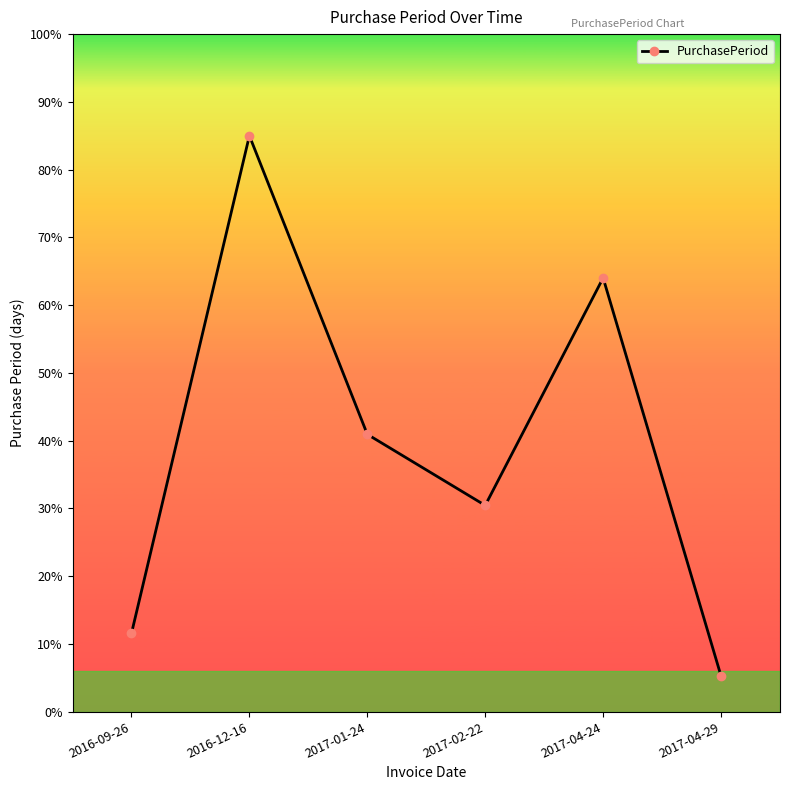

Does the chart have visible grid lines?

No